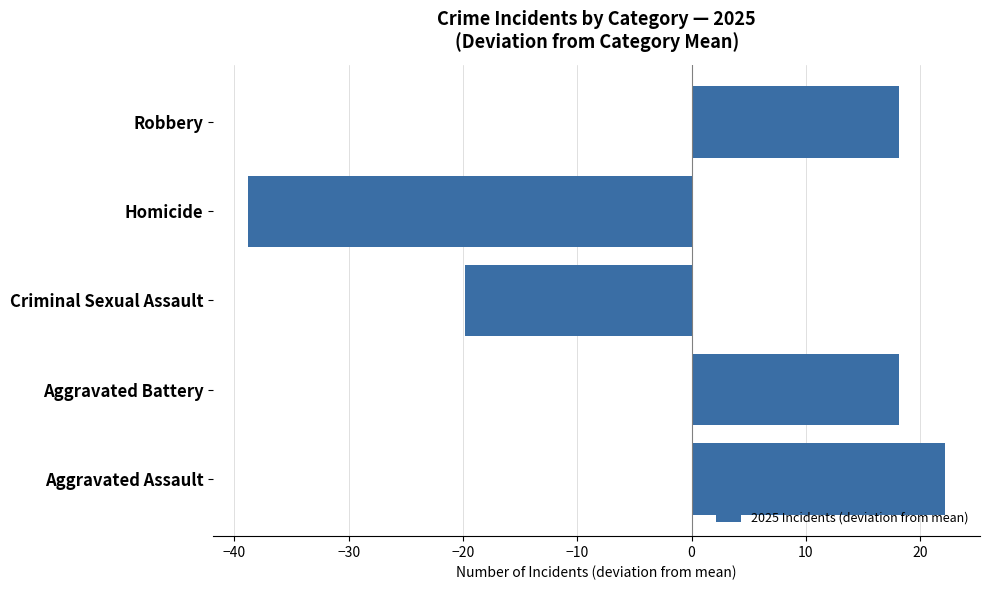

Which category has the lowest value across all series?

Homicide